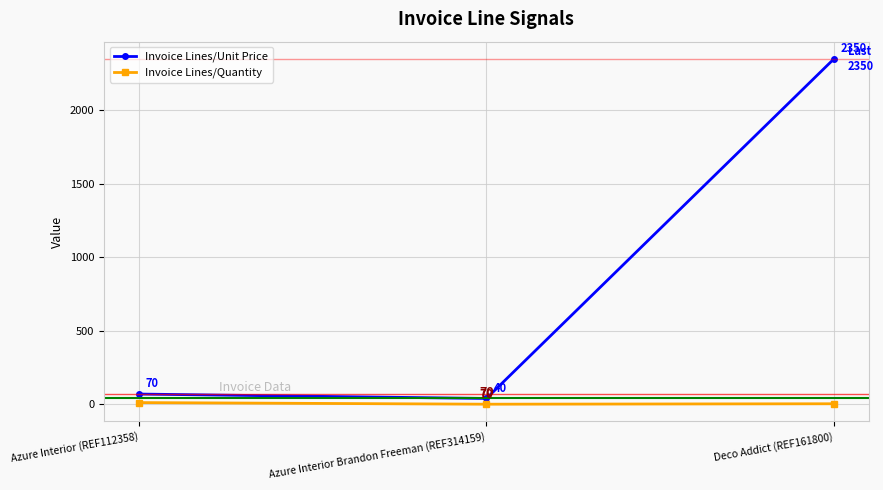

Is it true that Invoice Lines/Unit Price equals 40 at Azure Interior Brandon Freeman (REF314159)?

True